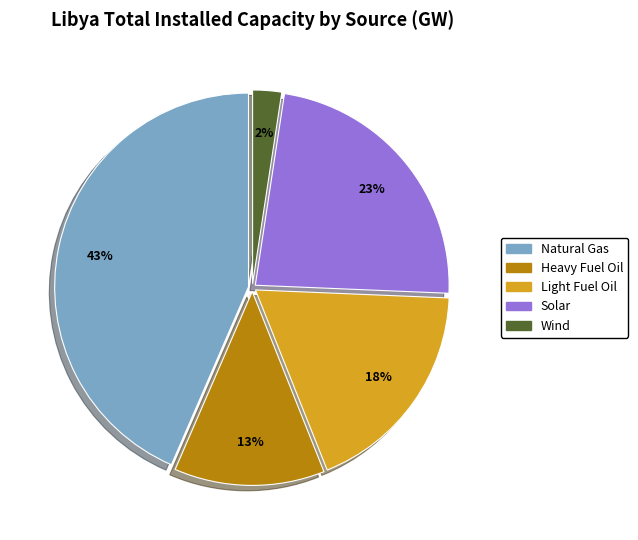

Count the number of slices in the pie.

5